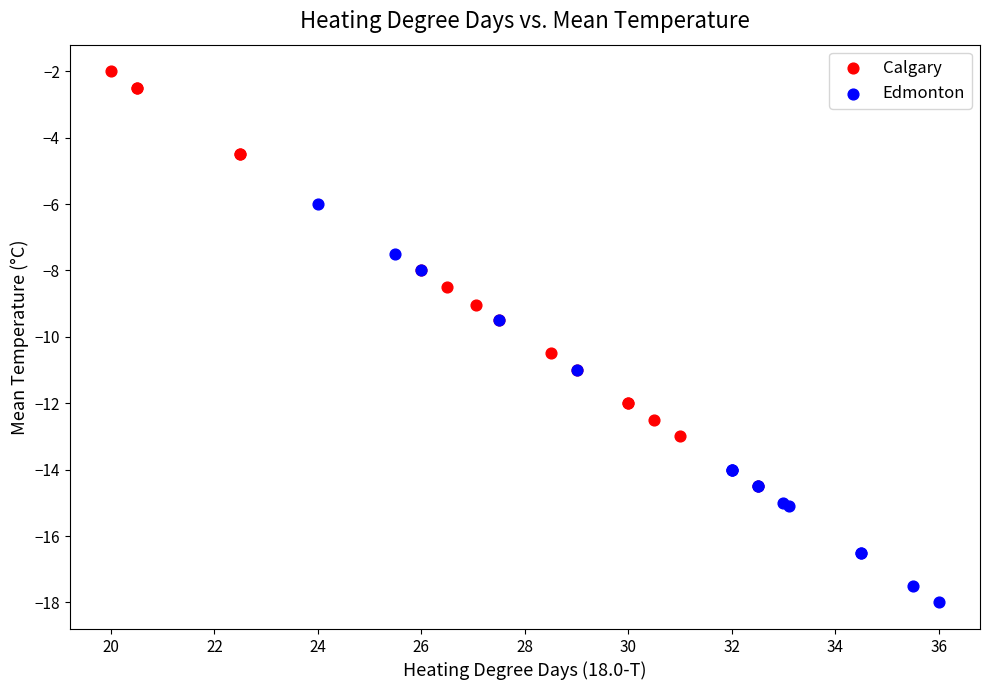

Which series reaches the maximum Y coordinate?

Calgary